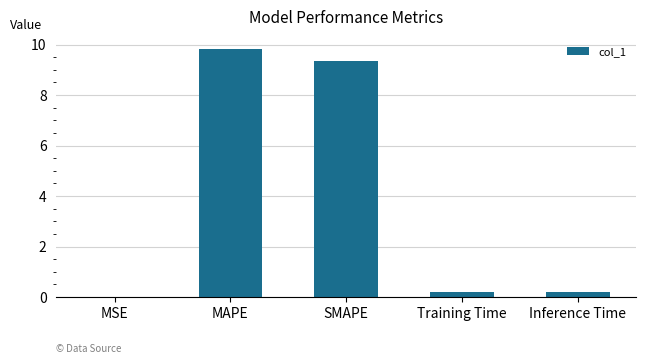

Is it true that the value at MAPE is 4.0?

False